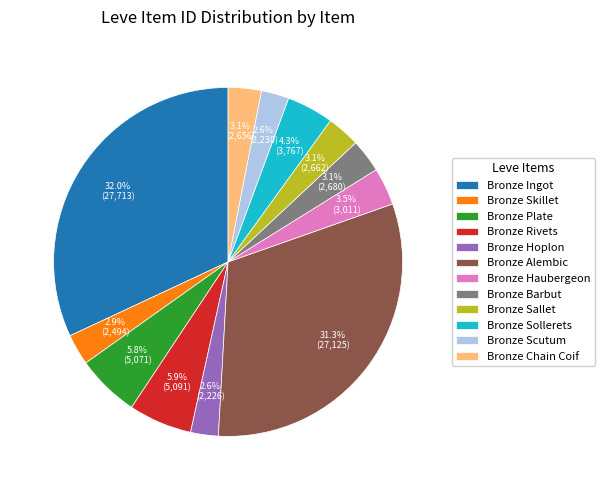

To the nearest percent, what is the combined percentage of Bronze Hoplon and Bronze Alembic?

34%